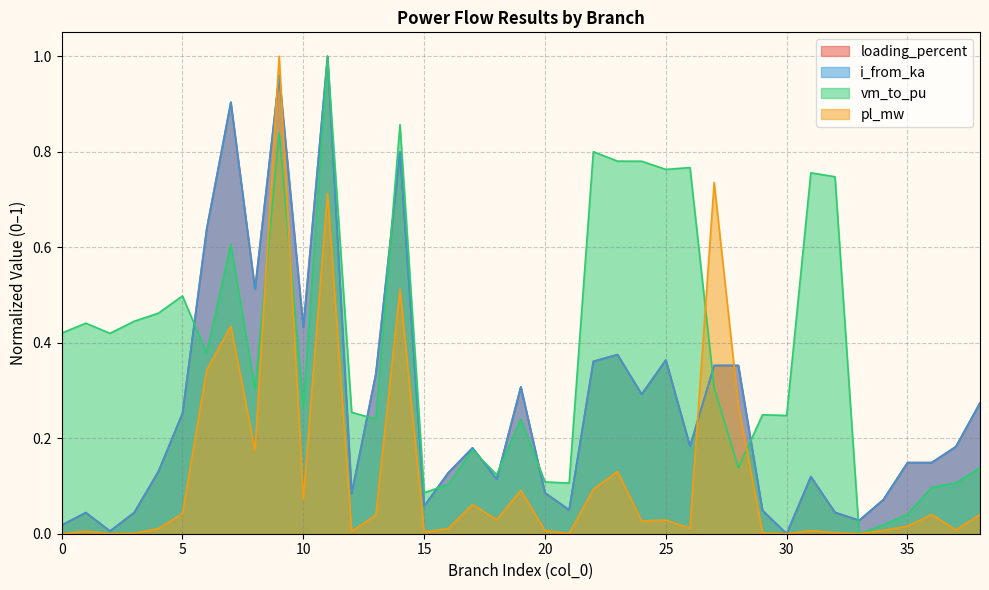

What is the difference between the second highest and second lowest values in the pl_mw series?

0.7